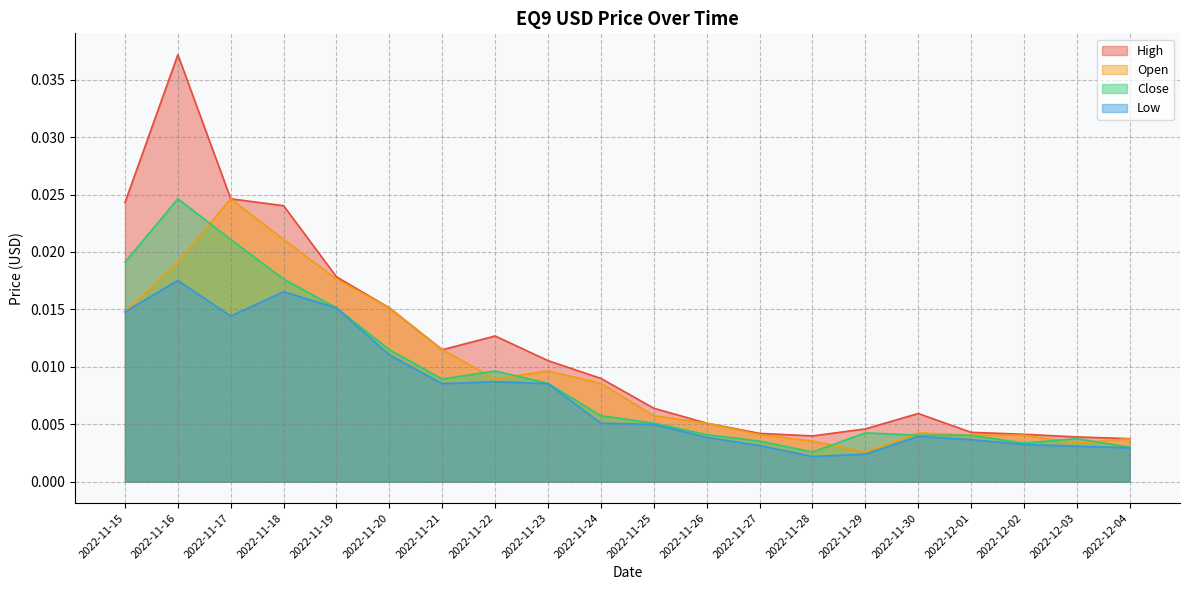

Is the value of Low at 2022-11-29 greater than the value of Open at 2022-11-21?

No